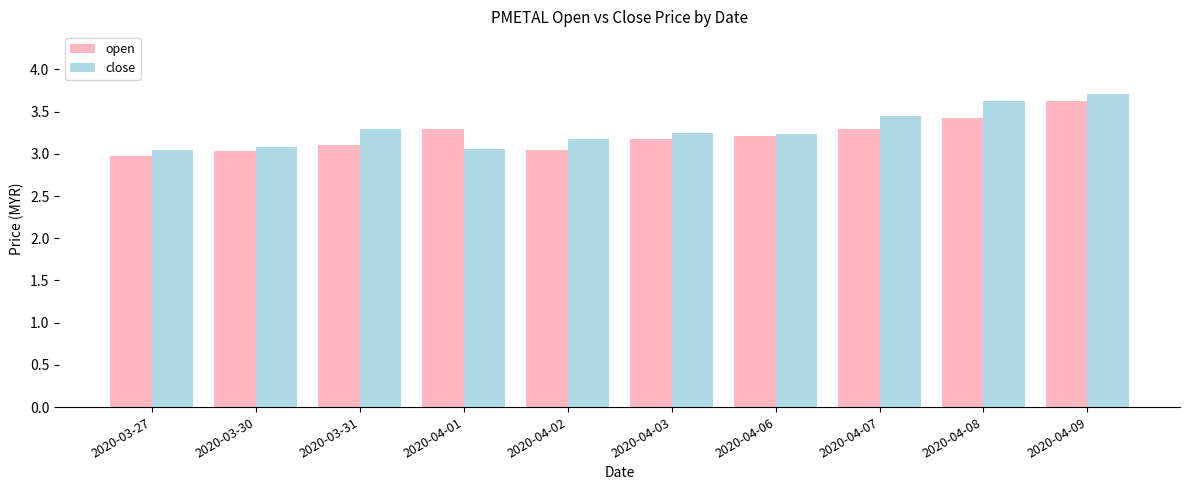

At which category is the sum across all series the highest?

2020-04-09